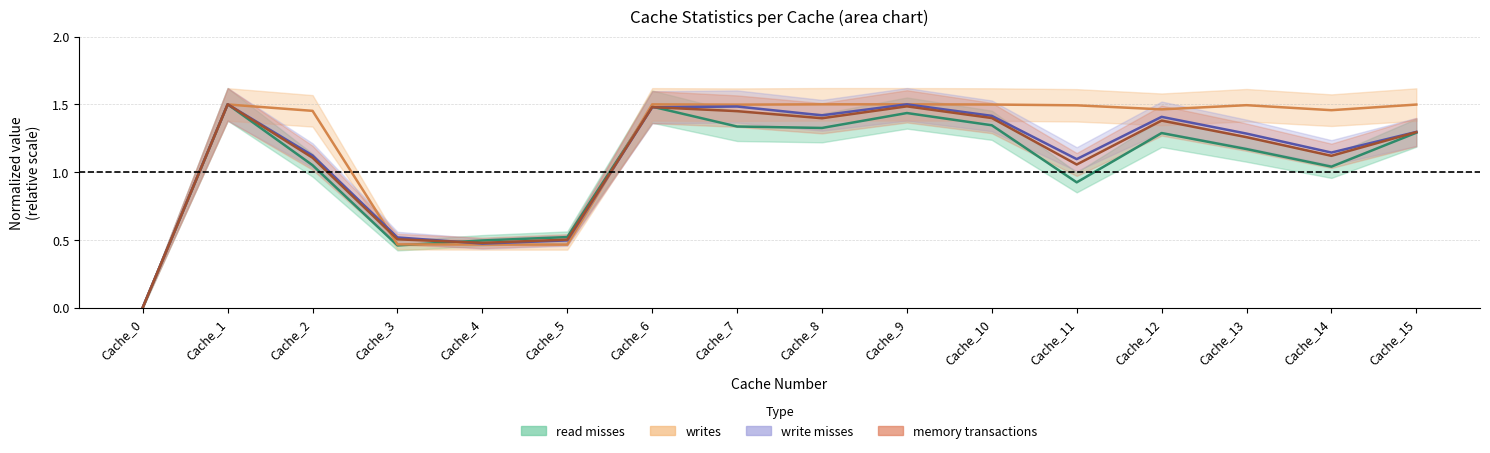

Where is writes nearest to the value 0?

Cache_0